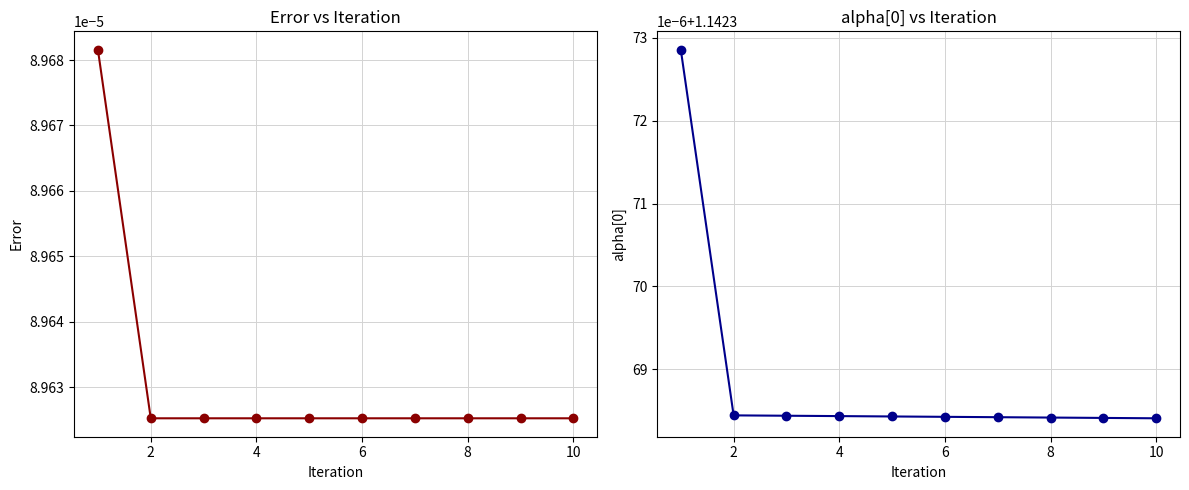

Is the value of alpha[0] at 2 greater than the value of Error at 10?

Yes